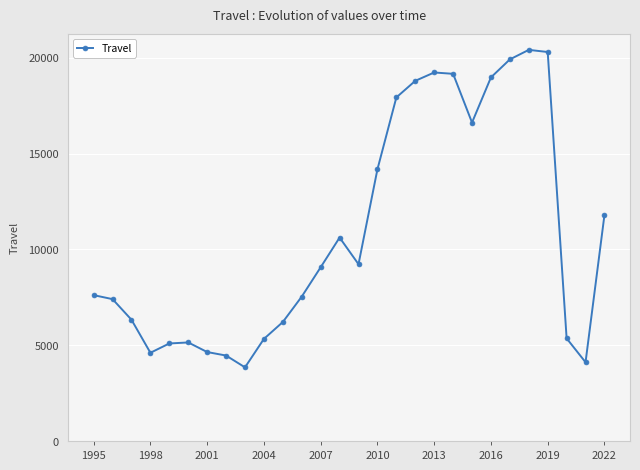

True or false: the data has more than 2 interior local peaks.

True